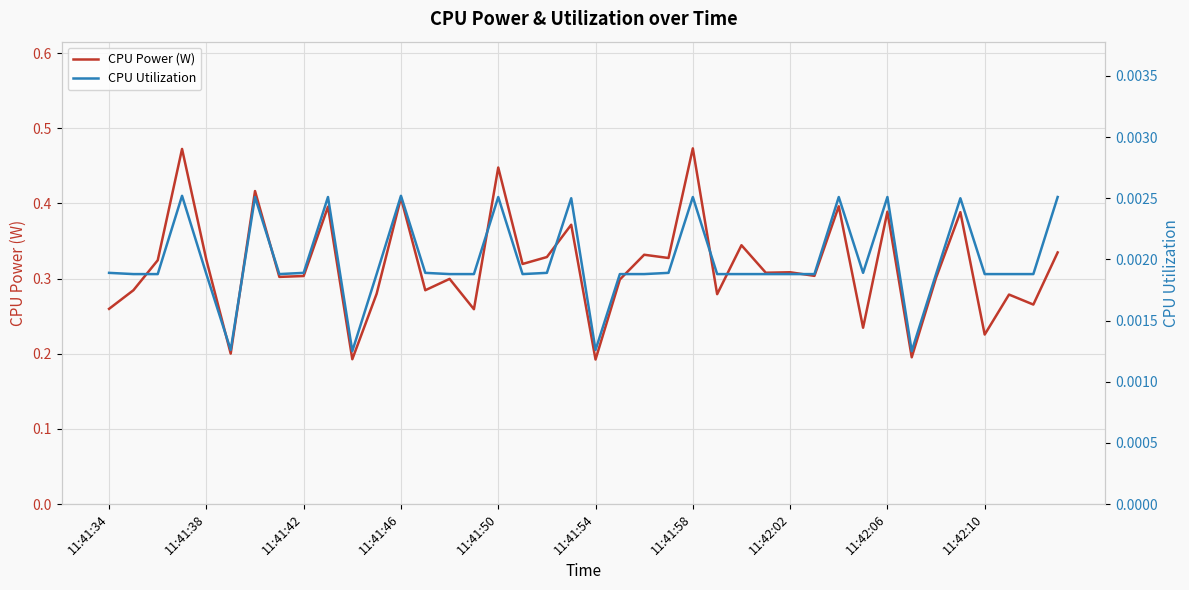

Between 16 and 35, which series saw the biggest shift?

CPU Power (W)